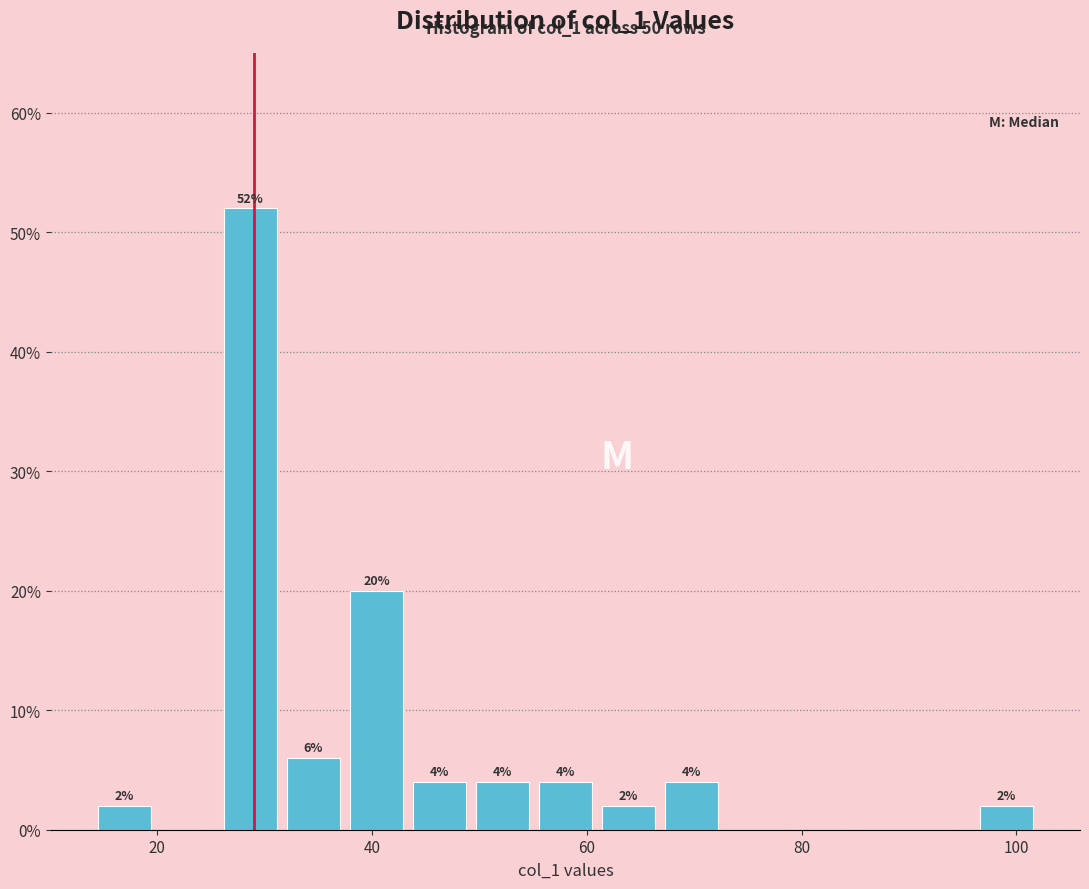

Around what value on the x-axis is the tallest bar? Give the approximate position of its centre, as read against the axis.

28